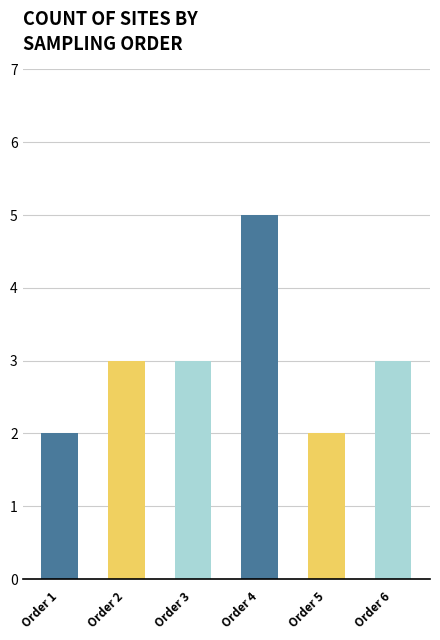

True or false: the data shows 3 at Order 2.

True